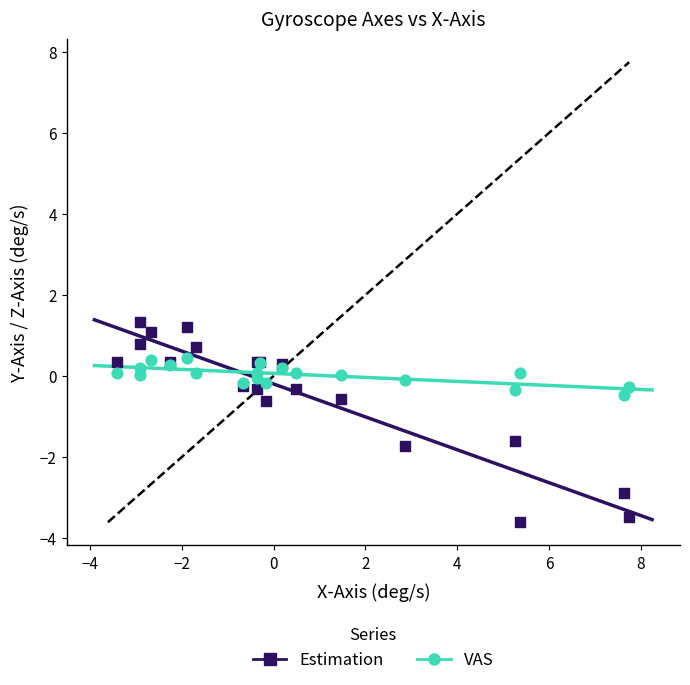

What are all the series names shown in the legend?

Estimation, VAS